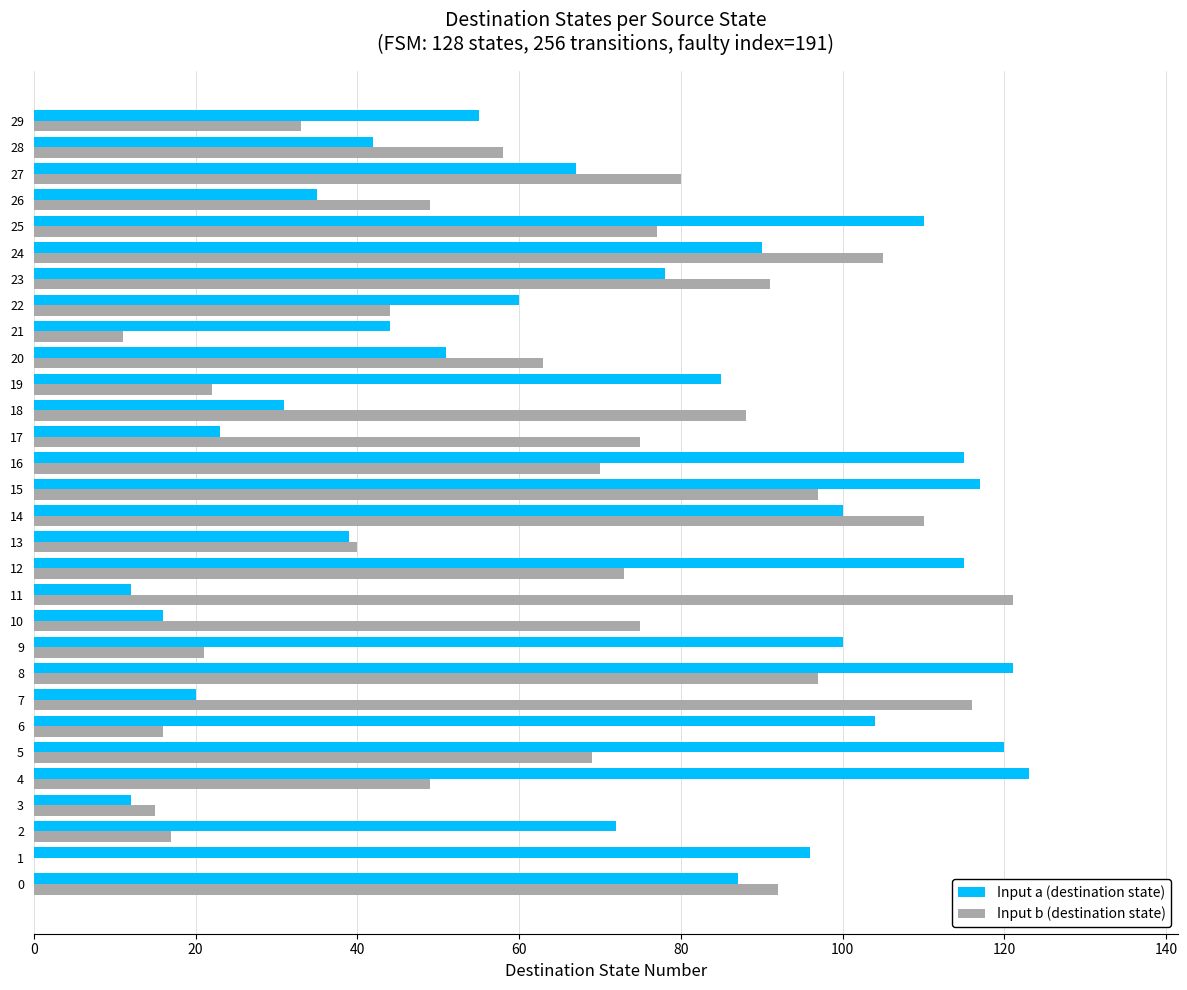

What is the sum of all Input a (destination state) values?

2140